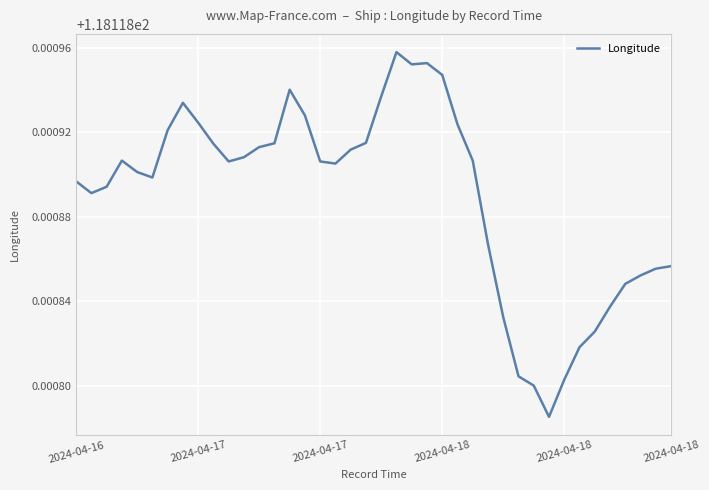

Count the number of data series in this chart.

1